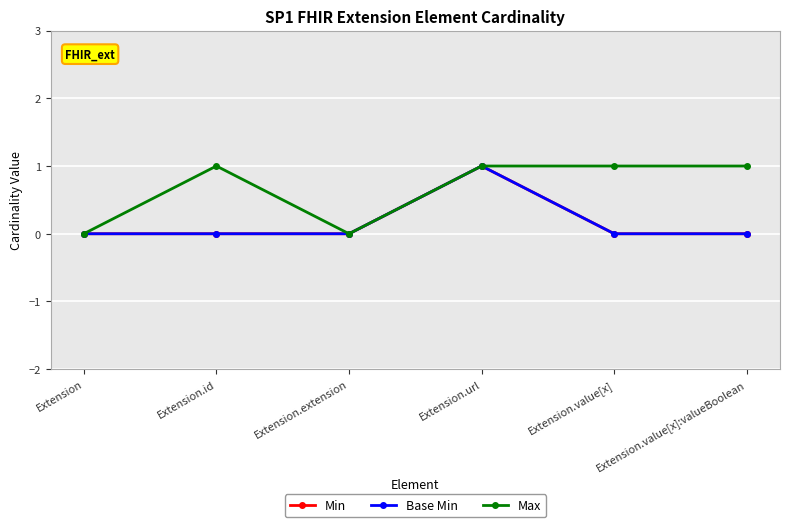

What is the value of the Base Min point at the 4th from the left?

1